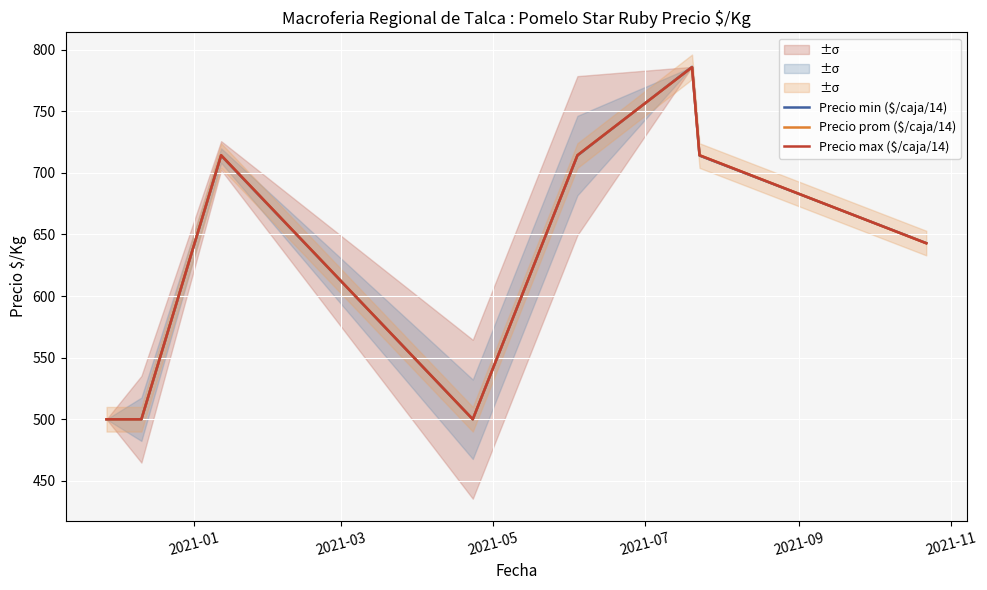

True or false: Precio max ($/caja/14) and Precio prom ($/caja/14) cross at least once.

False